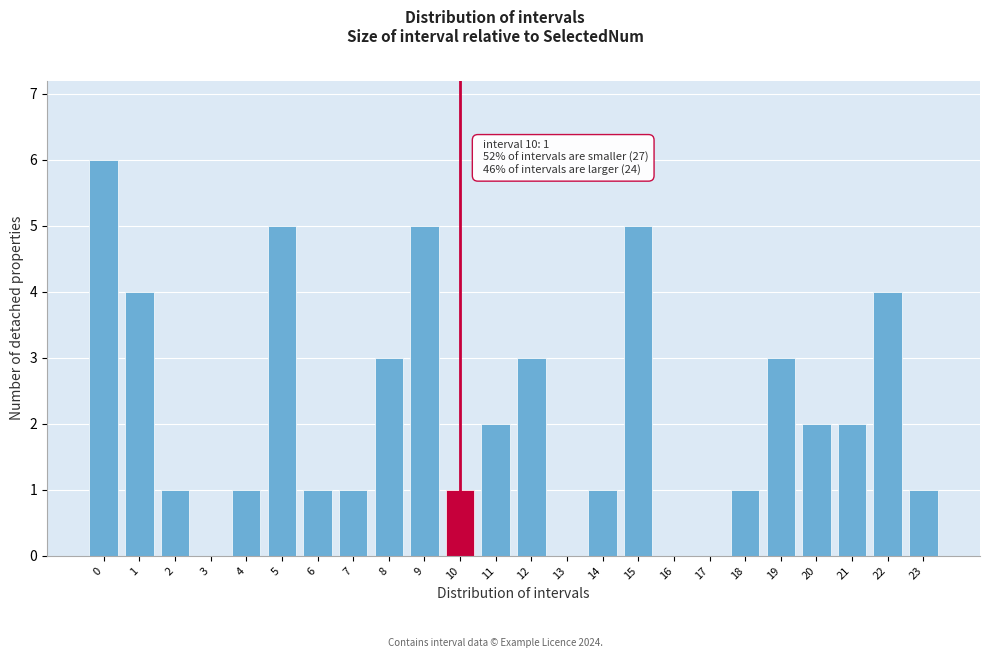

Reading right to left, list all the values displayed in this chart.

23=1	22=4	21=2	20=2	19=3	18=1	17=0	16=0	15=5	14=1	13=0	12=3	11=2	10=1	9=5	8=3	7=1	6=1	5=5	4=1	3=0	2=1	1=4	0=6